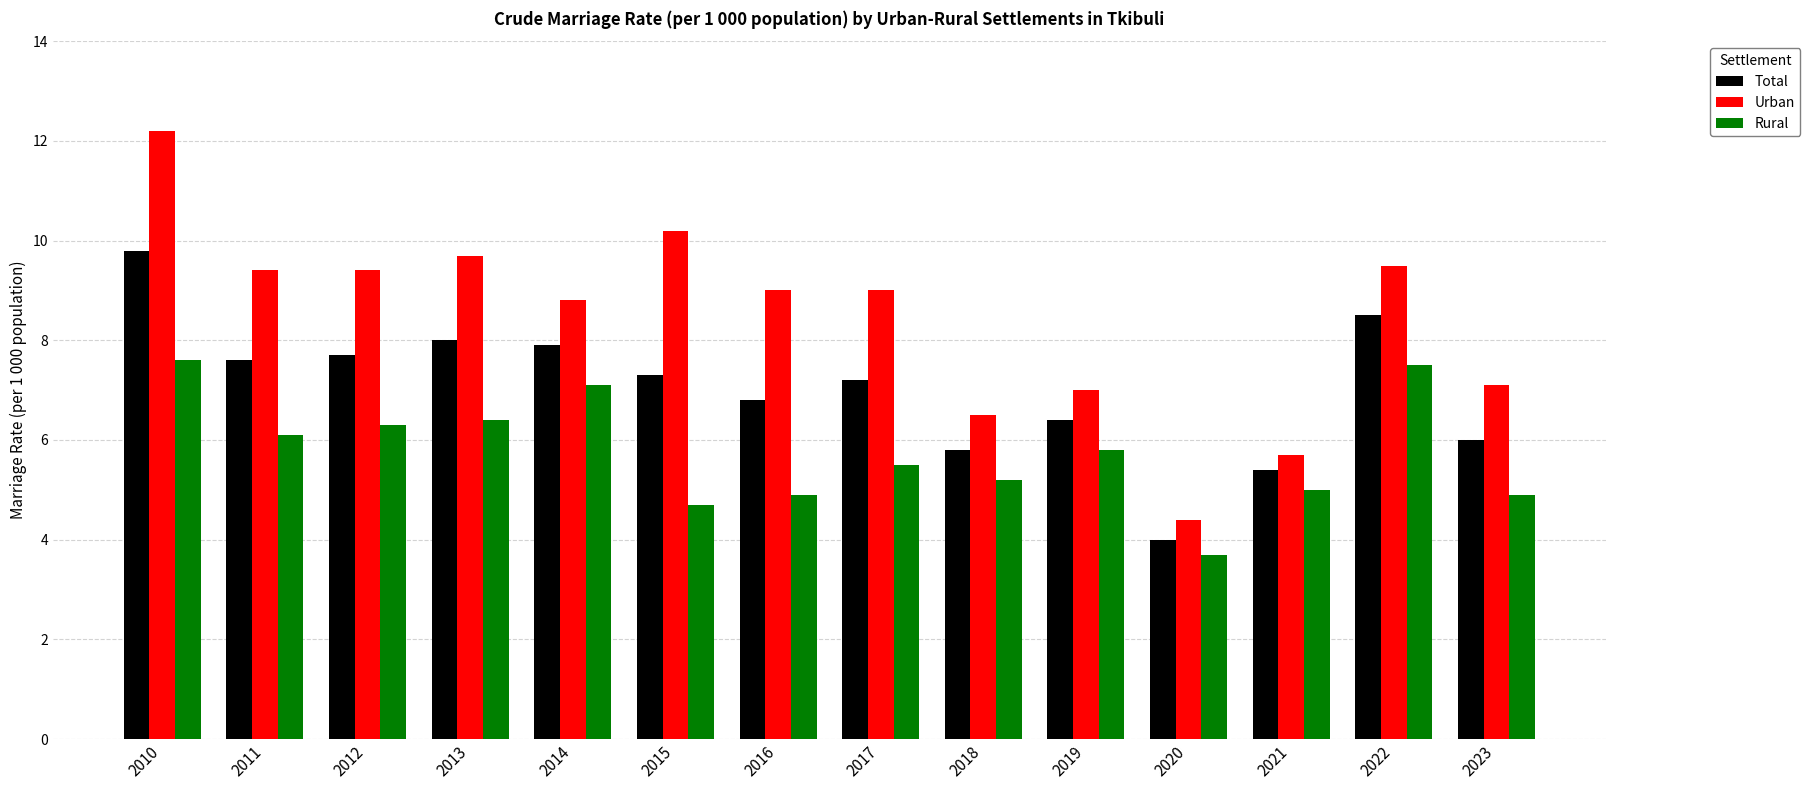

Reading left to right, what are all the values shown in this chart?

Total: 9.8	7.6	7.7	8.0	7.9	7.3	6.8	7.2	5.8	6.4	4.0	5.4	8.5	6.0
Urban: 12.2	9.4	9.4	9.7	8.8	10.2	9.0	9.0	6.5	7.0	4.4	5.7	9.5	7.1
Rural: 7.6	6.1	6.3	6.4	7.1	4.7	4.9	5.5	5.2	5.8	3.7	5.0	7.5	4.9